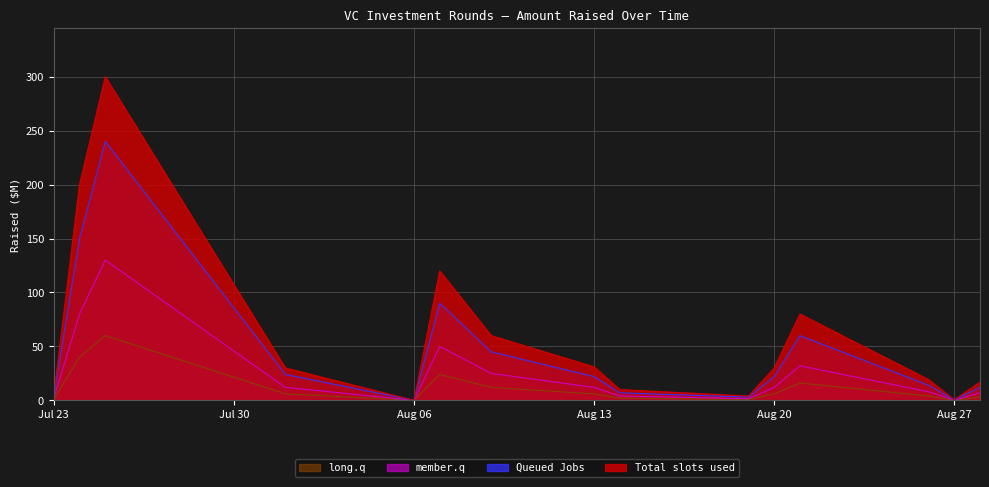

Rank the series by their average value, from highest to lowest.

Total slots used, Queued Jobs, member.q, long.q